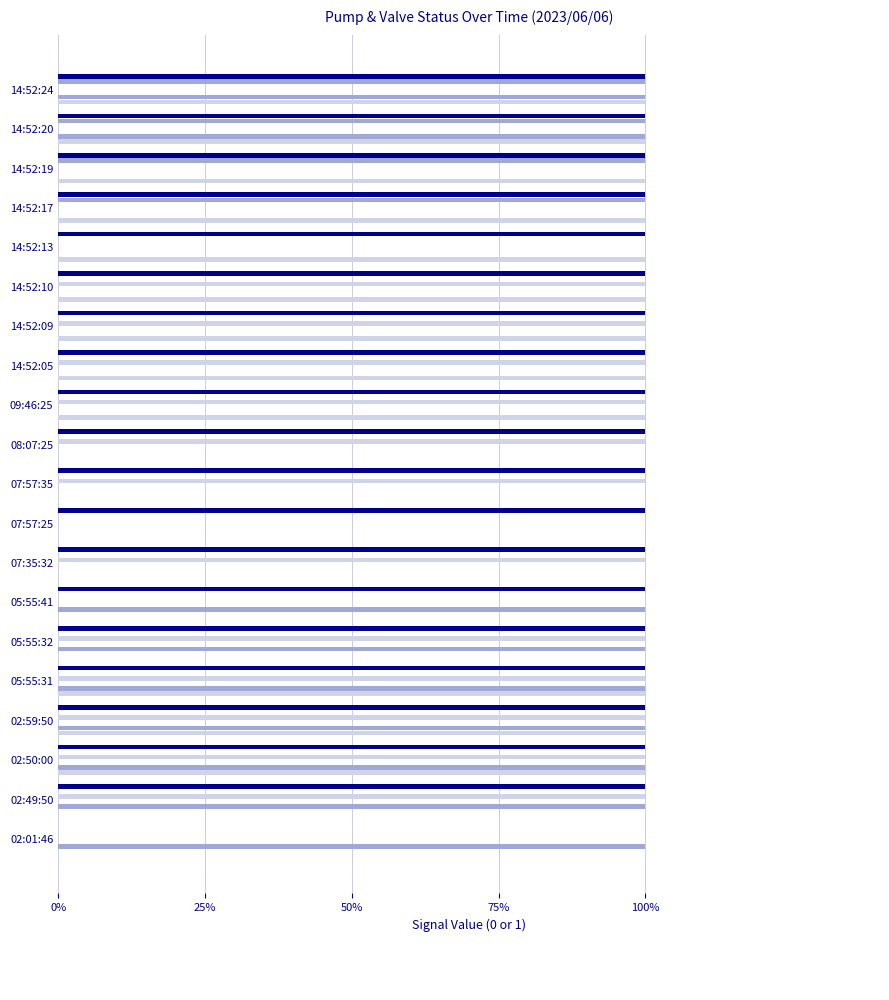

Reading right to left, what are all the values shown in this chart?

_SP_01A_Run_SERVICE_PUMP: 1	1	1	1	1	1	1	1	1	0	0	0	0	0	0	1	1	1	0	0
_BP_01A_Run_NaCl_PUMP: 1	1	0	0	0	0	0	0	0	0	0	0	0	1	1	1	1	1	1	1
_08A_BIRM_A1: 0	0	0	0	0	1	1	1	1	1	1	0	1	0	1	1	1	1	1	0
_01A_BIRM_A1: 1	1	1	1	0	0	0	0	0	0	0	0	0	0	0	0	0	0	0	0
_03A_BIRM_A1: 1	1	1	1	1	1	1	1	1	1	1	1	1	1	1	1	1	1	1	0